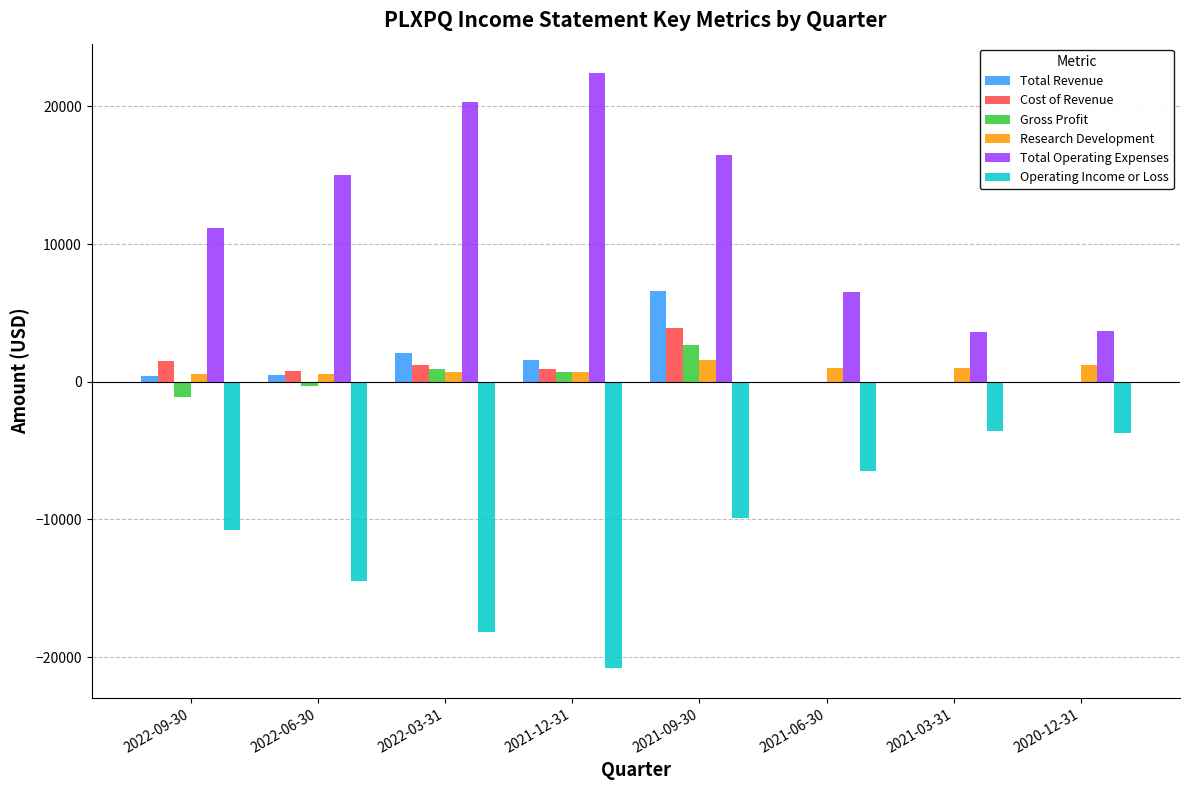

Which series has the largest total across all categories?

Total Operating Expenses